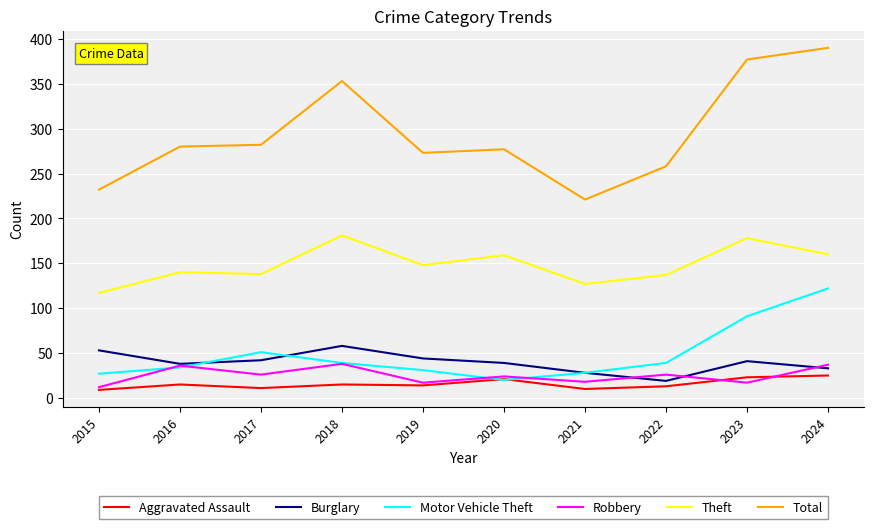

What is the average value of the Motor Vehicle Theft series?

48